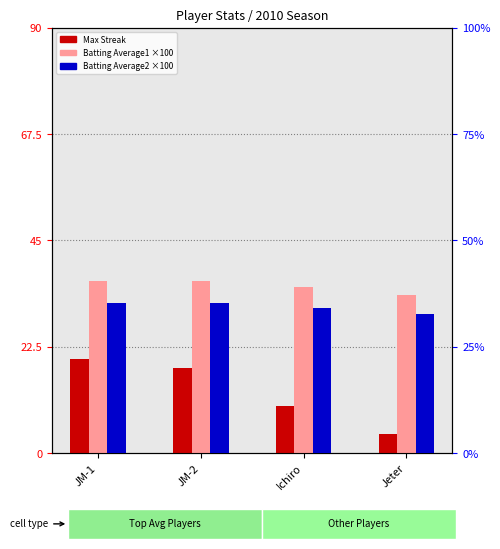

Which has a higher value, JM-1 or Jeter?

JM-1